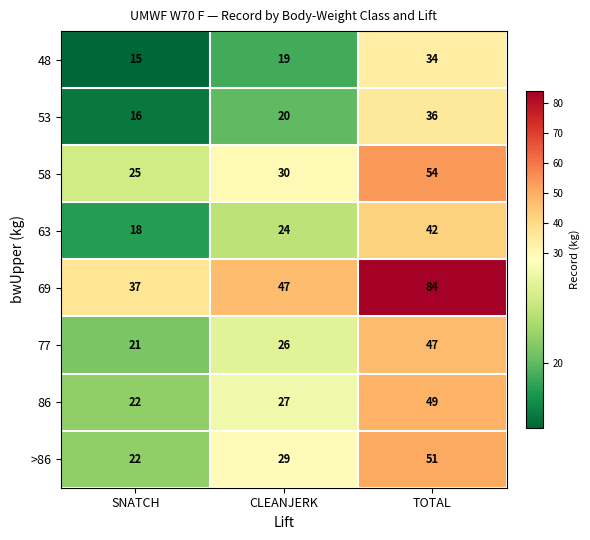

The value of 63 at CLEANJERK is 12. True or false?

False